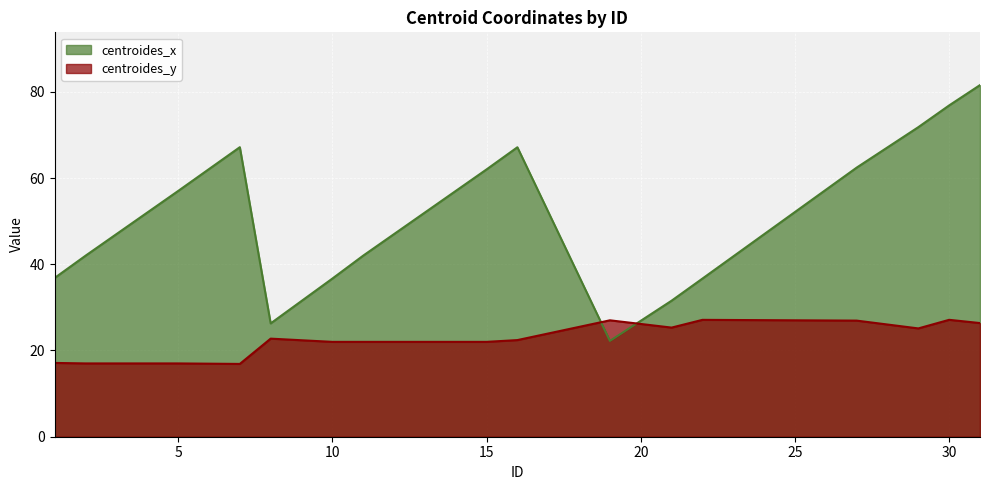

Does the chart display data point markers on the line(s)?

No